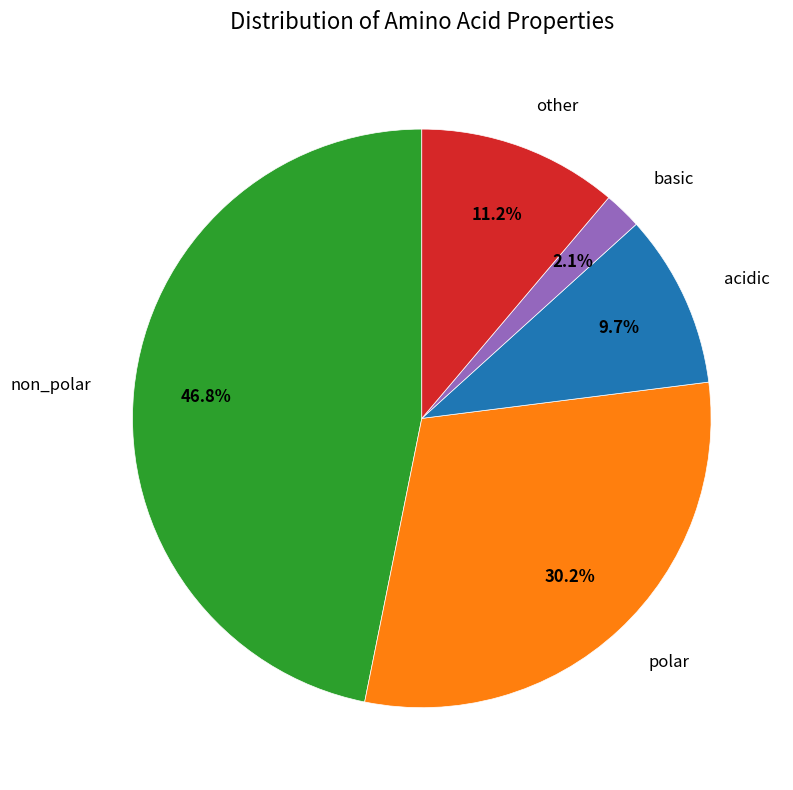

How many segments does this pie chart have?

5